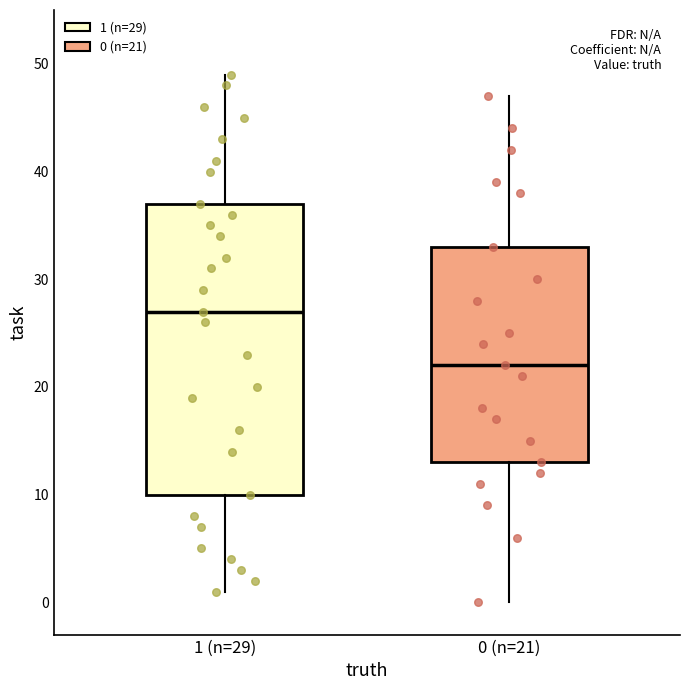

Which box has the highest median line?

1 (n=29)